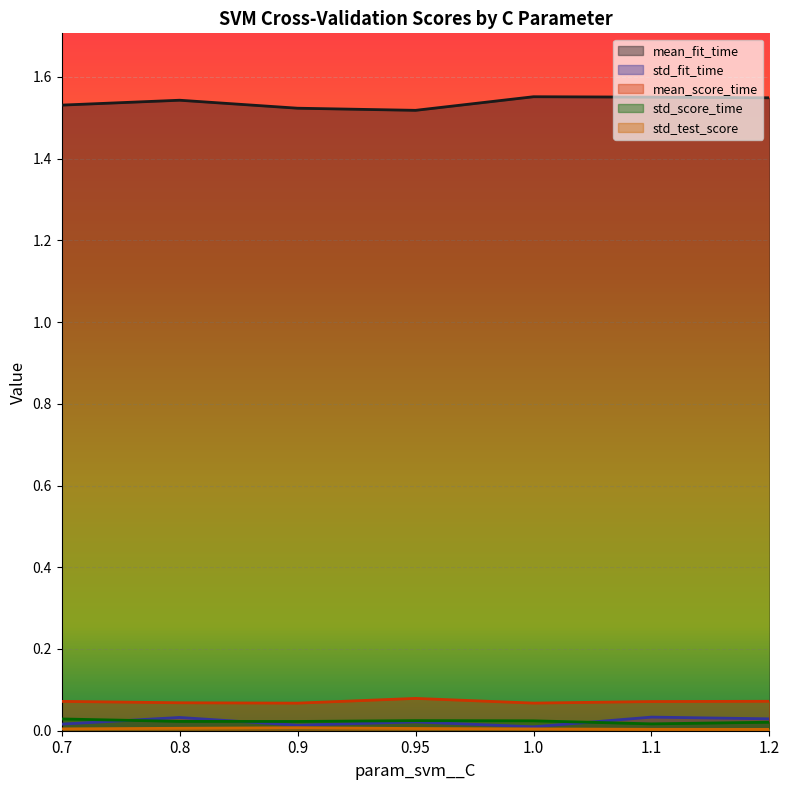

What is the total value across all series at 0.9?

1.6